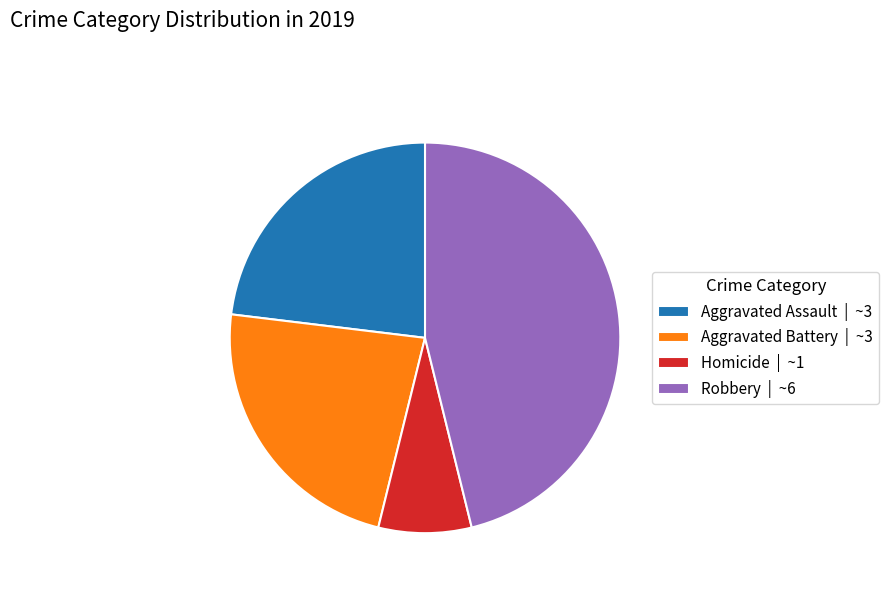

How many slices are in this pie chart?

4